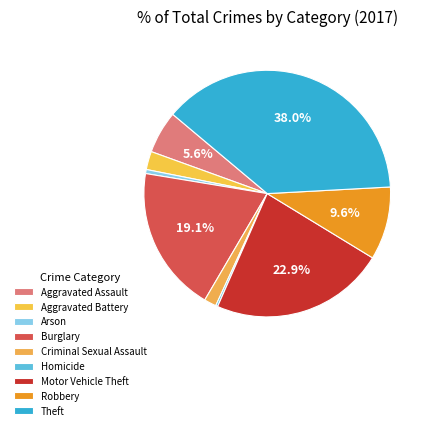

Which category has the smallest portion of the pie?

Homicide